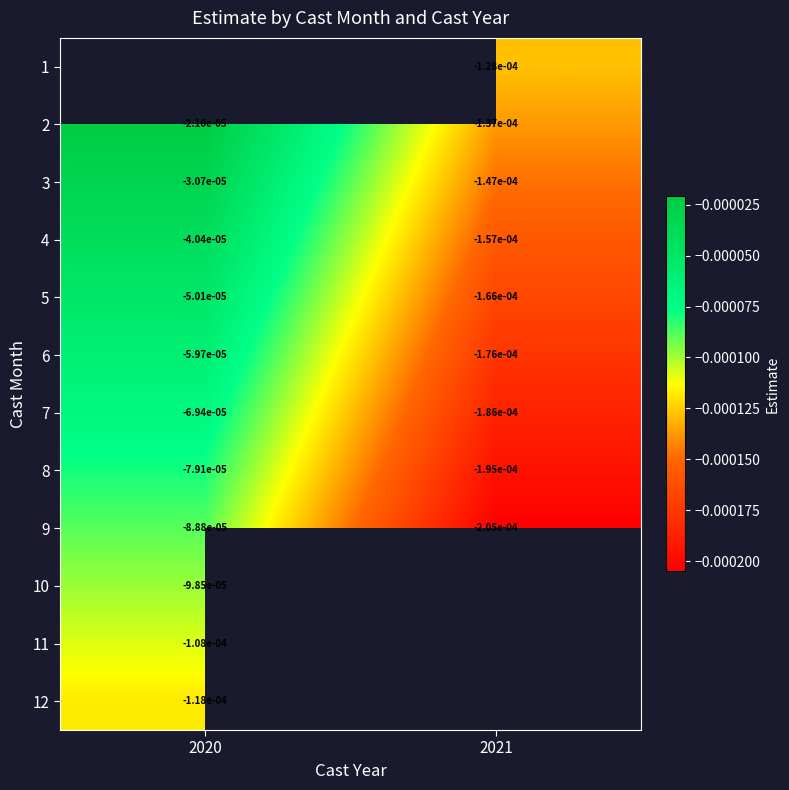

Is the value of 4 at 2021 greater than the value of 2 at 2021?

No